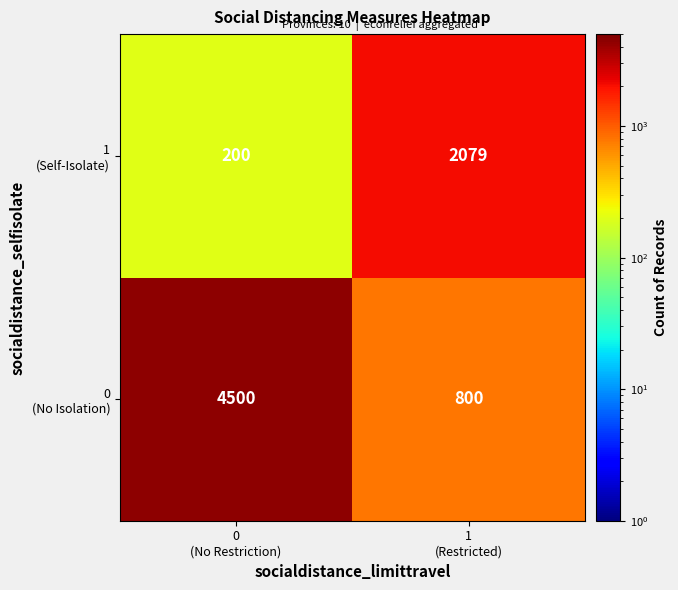

What is the smallest value displayed?

200